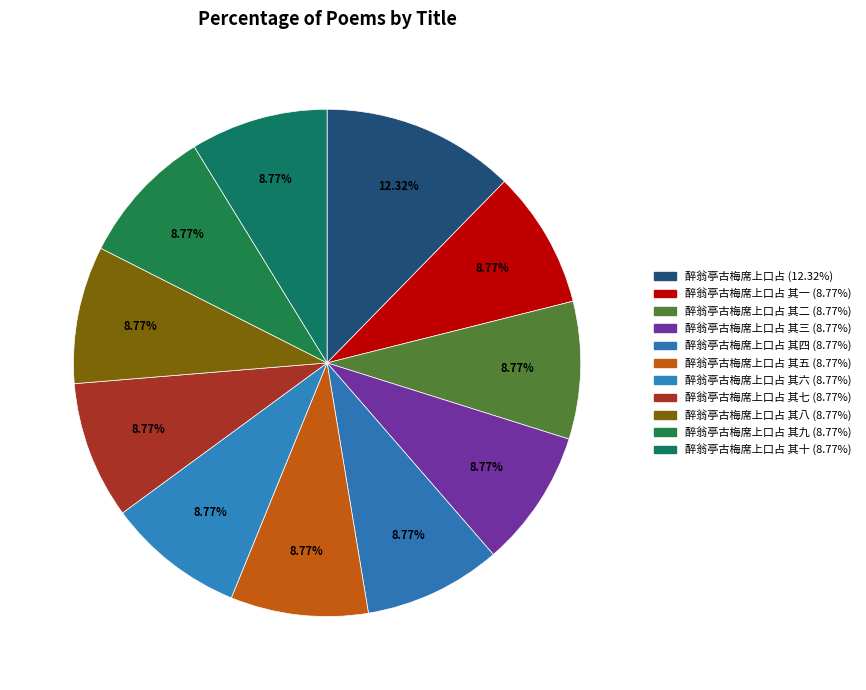

How many segments does this pie chart have?

11